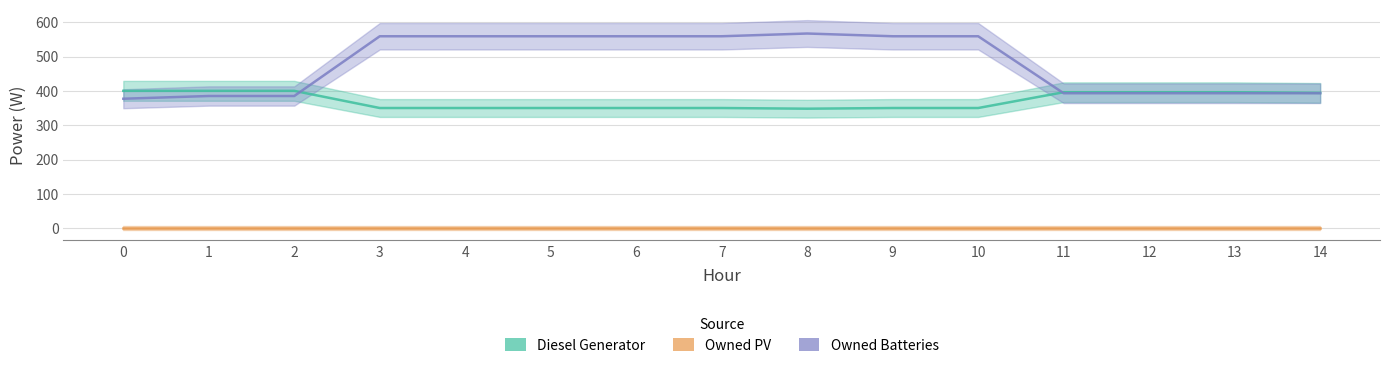

Which series has the largest total across all categories?

Owned Batteries